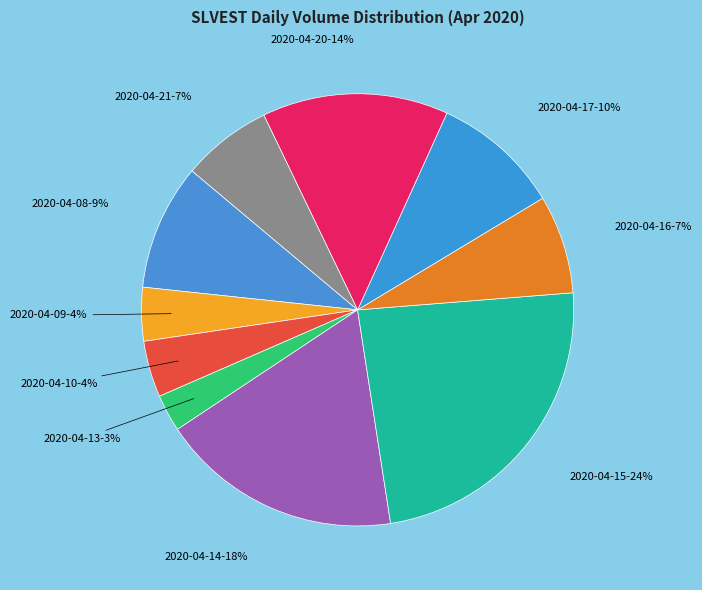

Which slice is the largest?

2020-04-15